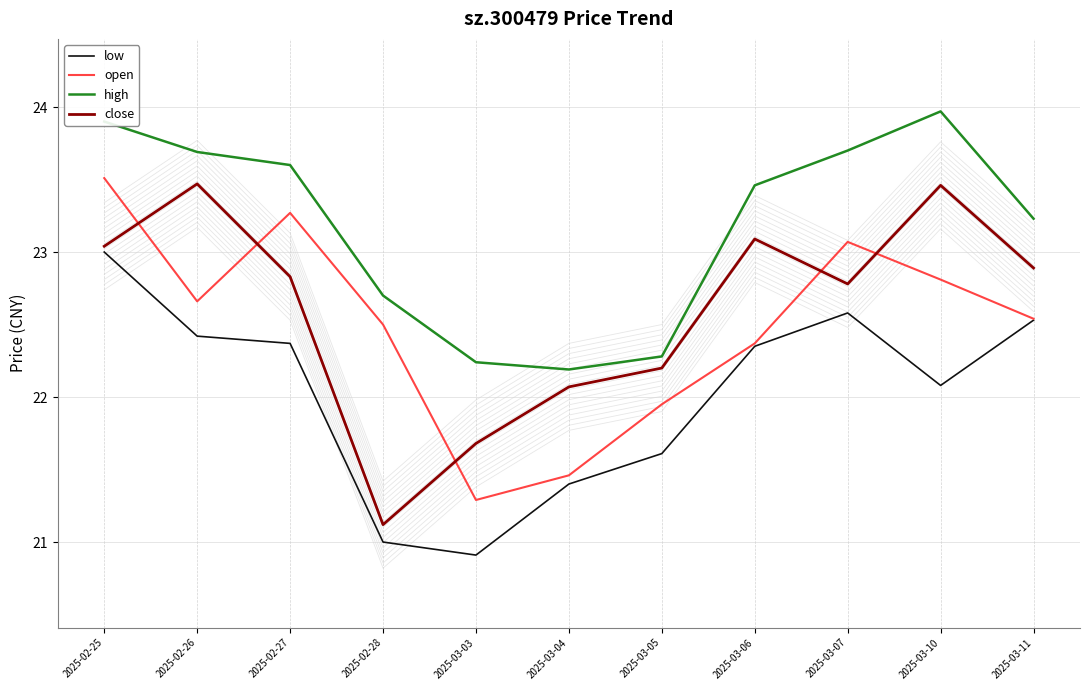

How many values in the close series exceed 22?

9